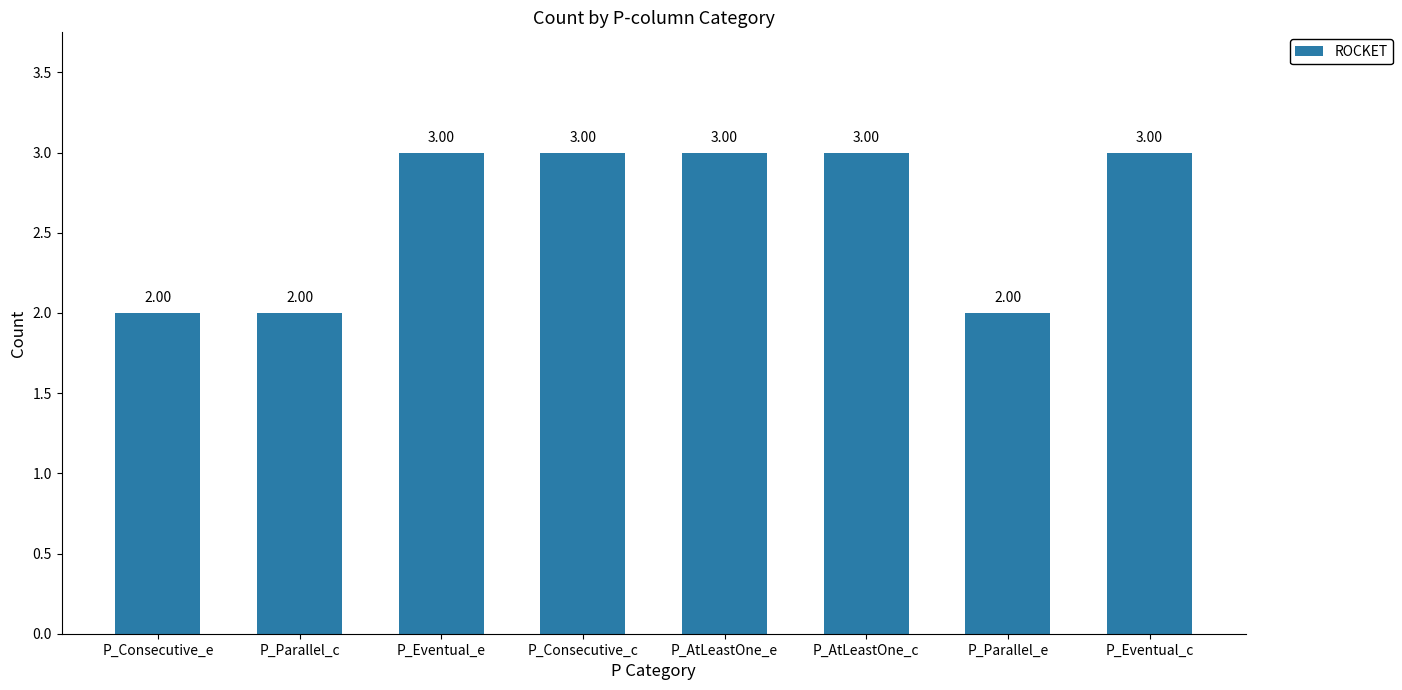

What is the difference between the second highest and minimum values?

1